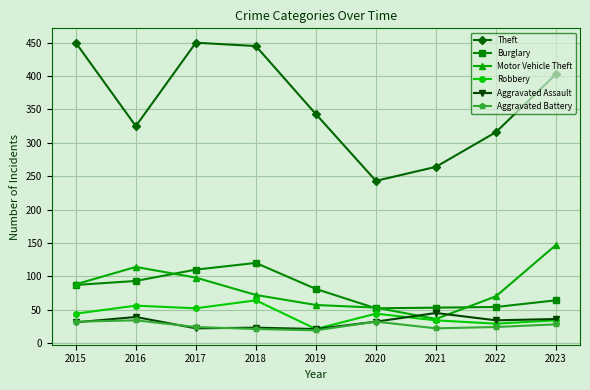

What is the value of the Aggravated Assault point at the 5th from the left?

21